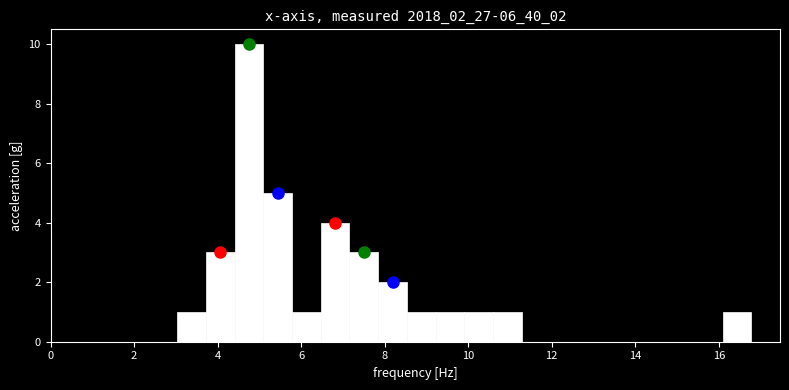

Around what value on the x-axis is the tallest bar? Give the approximate position of its centre, as read against the axis.

4.8